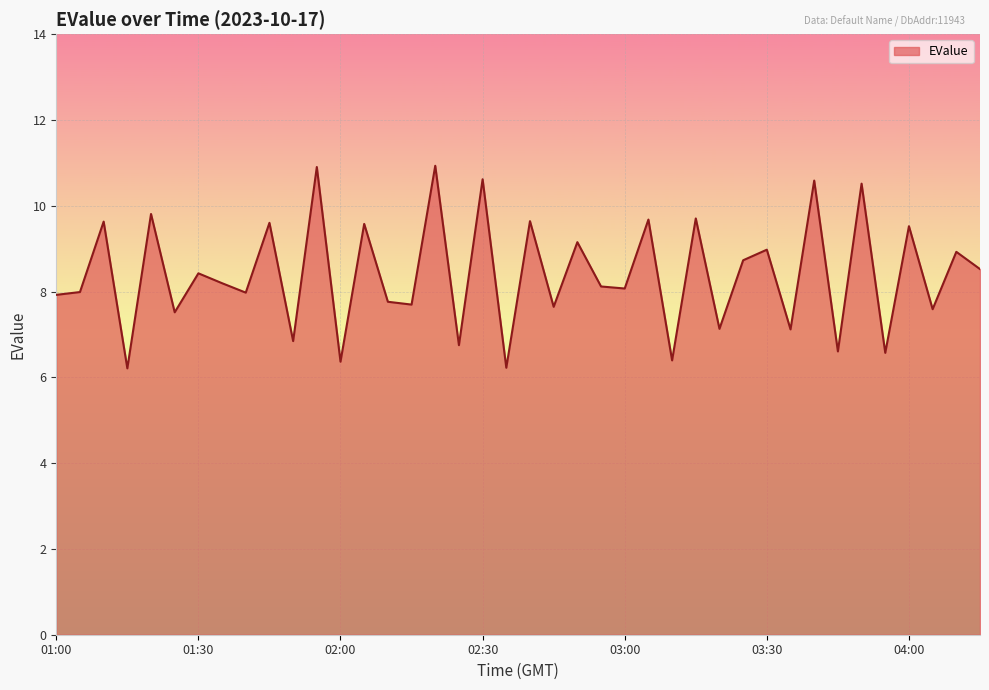

What is the smallest value displayed?

6.2